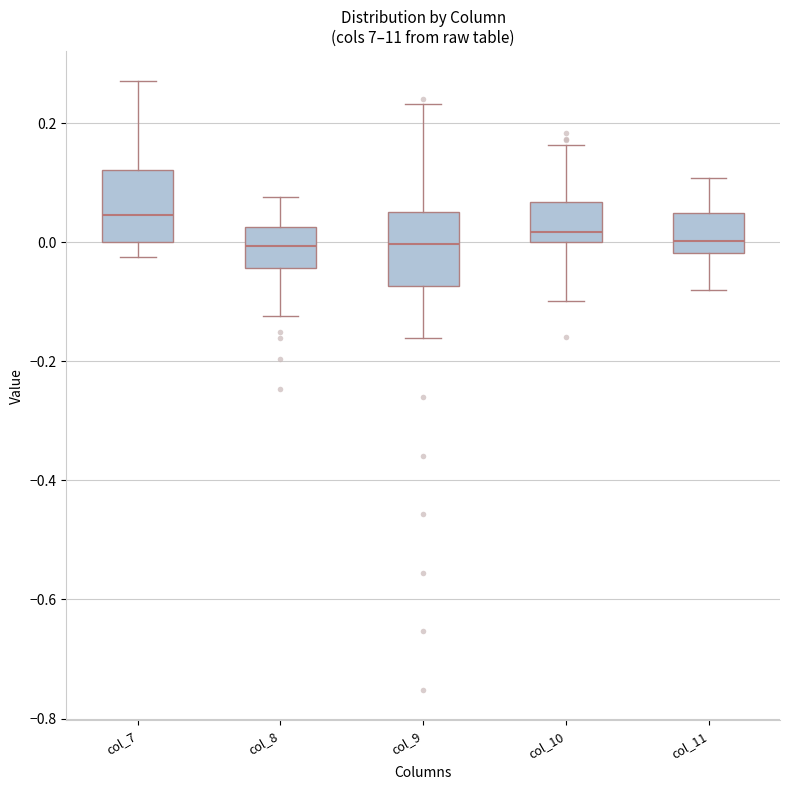

Reading left to right, transcribe this box plot: for each box, give where its median line is, the range the box spans, and where its two whiskers end, as read against the y-axis. The values are not printed on the chart, so give them approximately, as read against the axis.

col_7: median 0.04, box 0.00 to 0.12, whiskers -0.02 to 0.28
col_8: median 0.00, box -0.04 to 0.02, whiskers -0.12 to 0.08
col_9: median 0.00, box -0.08 to 0.06, whiskers -0.16 to 0.24
col_10: median 0.02, box 0.00 to 0.06, whiskers -0.10 to 0.16
col_11: median 0.00, box -0.02 to 0.04, whiskers -0.08 to 0.10